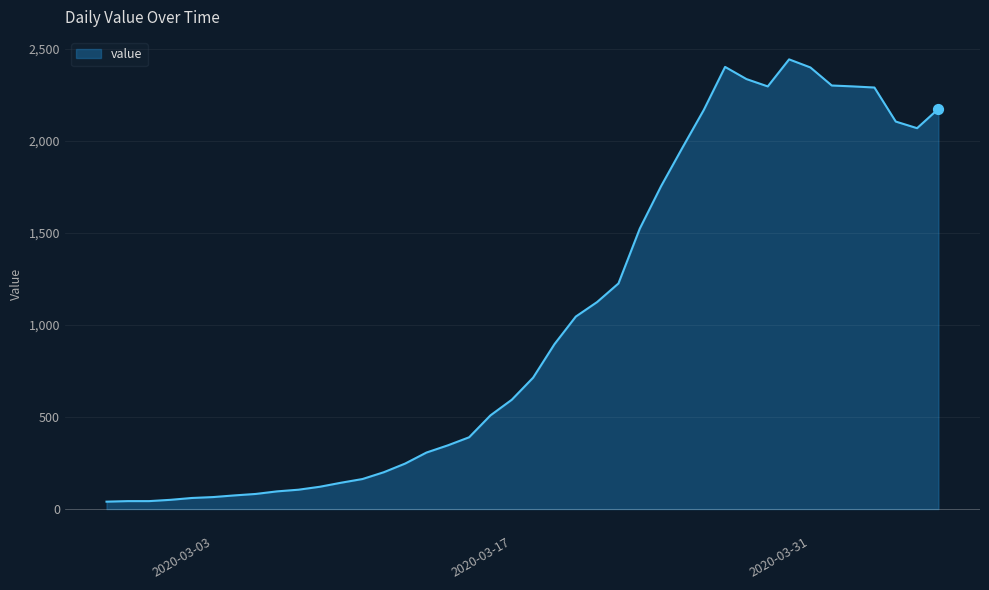

What is the maximum value shown in the chart?

2444